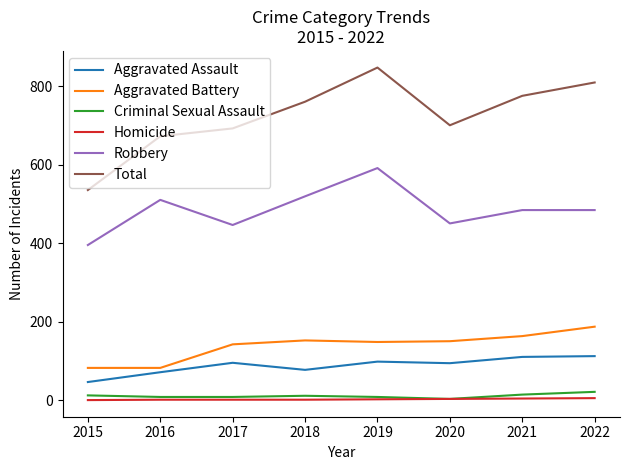

At how many categories does at least one series exceed 142?

8